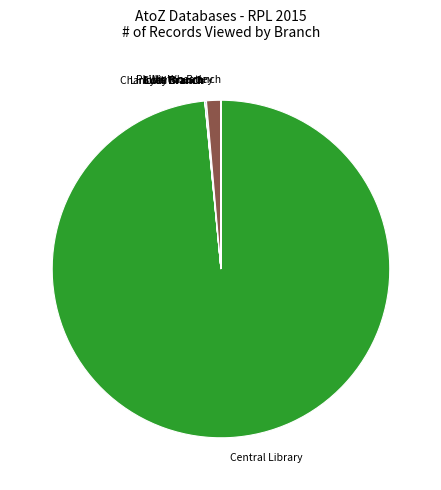

Which category accounts for the majority?

Central Library